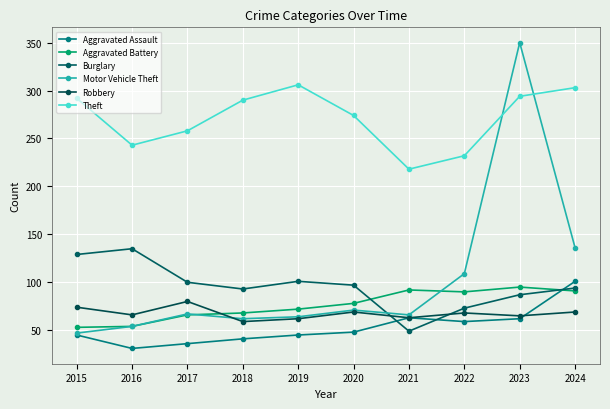

How many data points in Motor Vehicle Theft are less than 67?

5